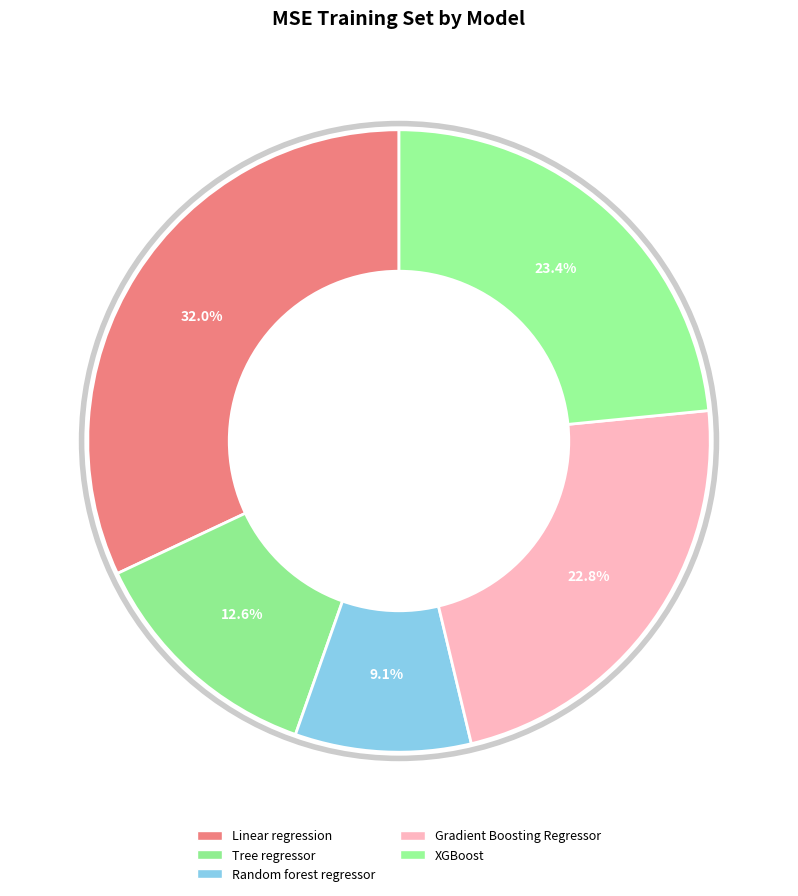

Which slice is the smallest?

Random forest regressor